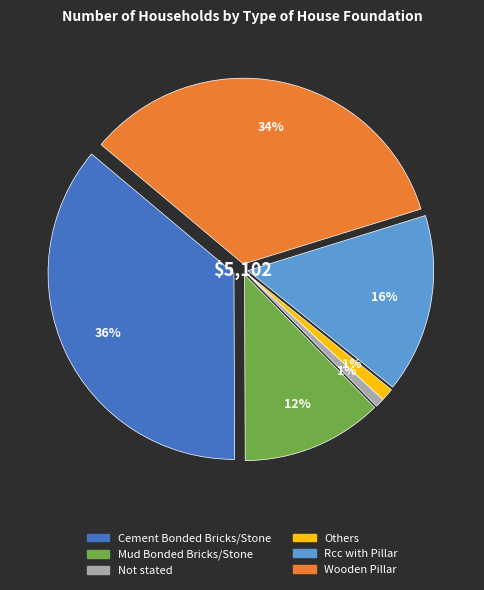

To the nearest percent, what portion does Not stated represent?

1%